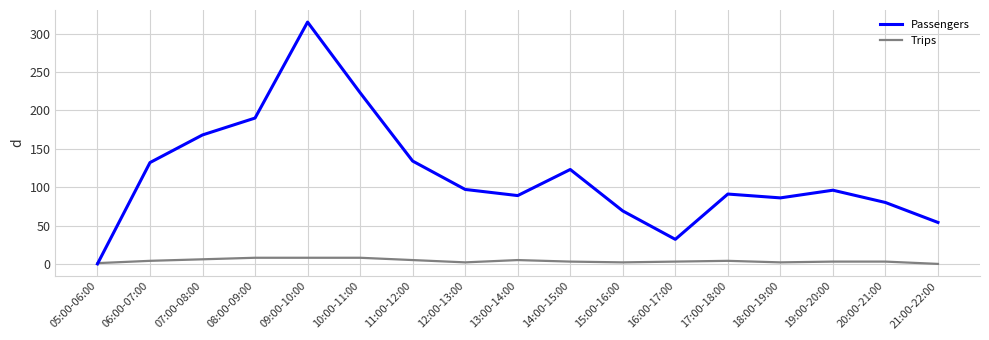

How many lines are shown in the chart?

2